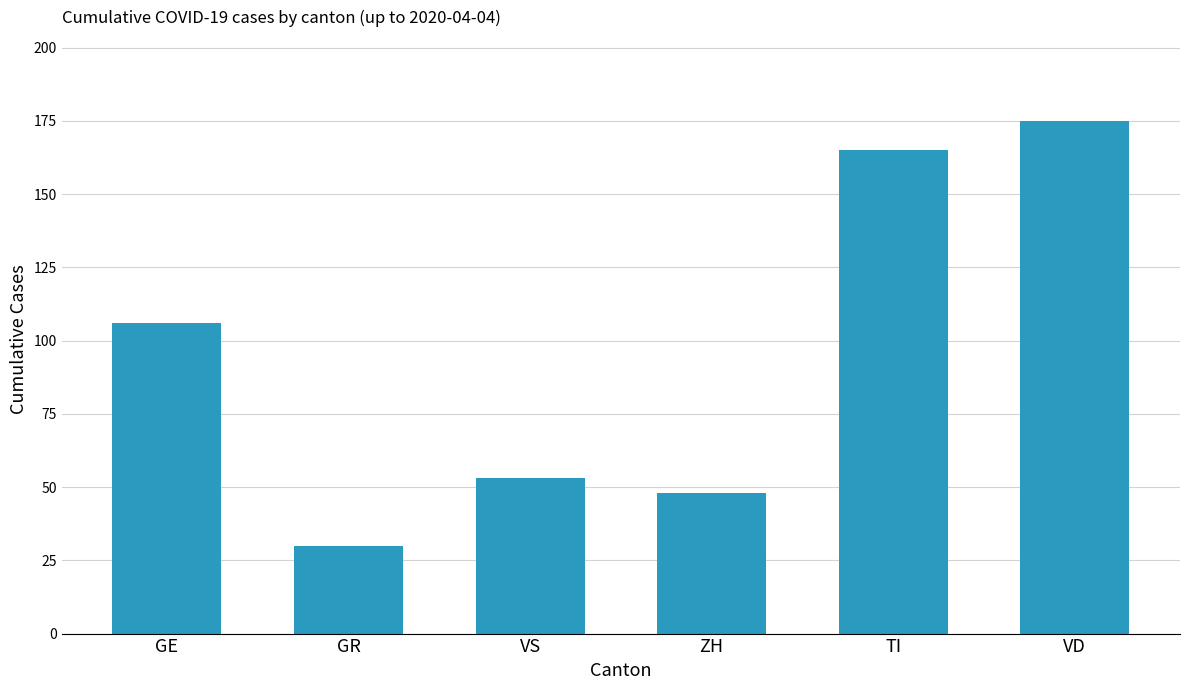

Reading right to left, transcribe all the data shown in this chart.

VD=175	TI=165	ZH=48	VS=53	GR=30	GE=106